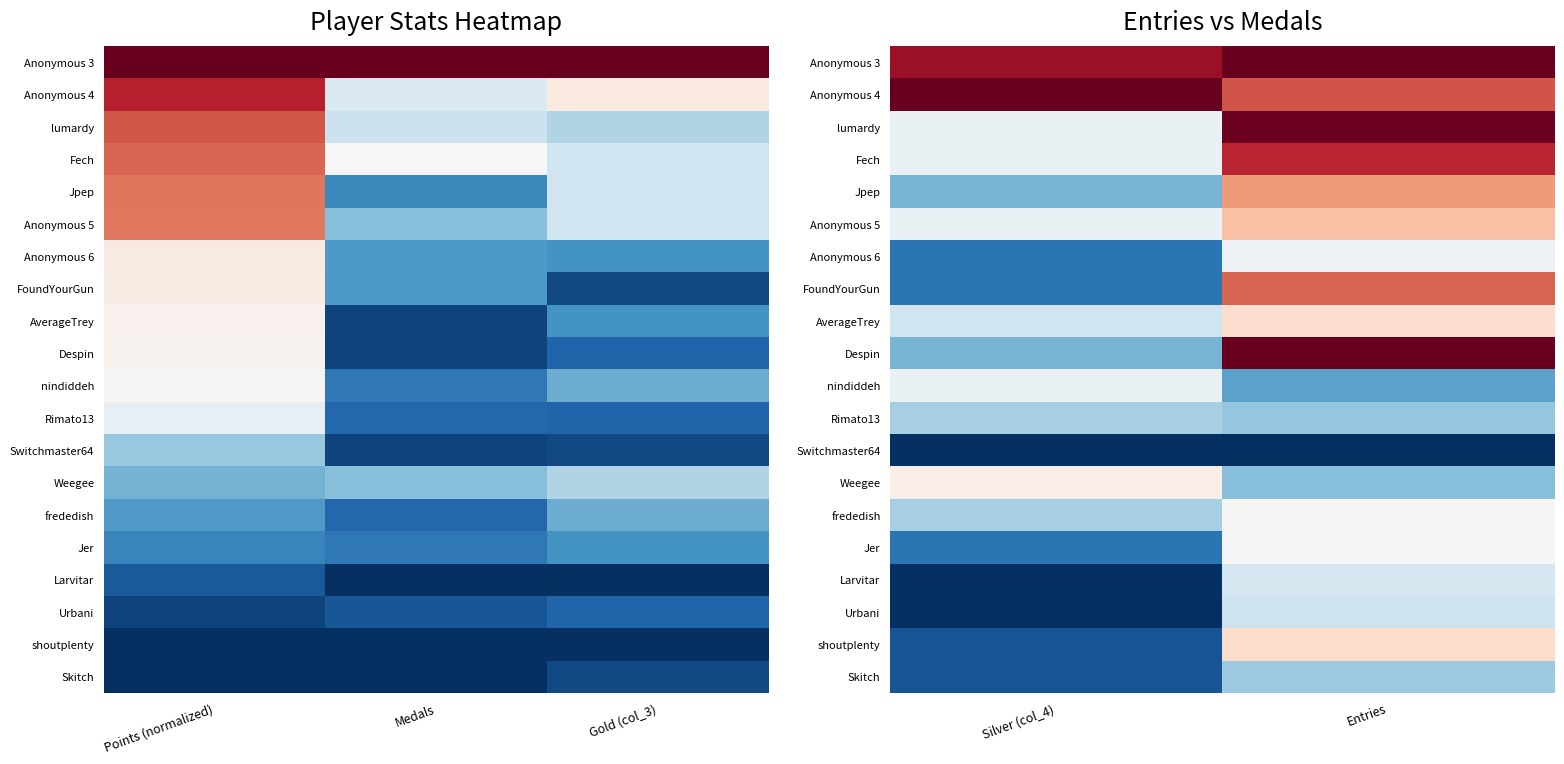

What is the sum of the Rimato13 values at Entries and Silver (col_4)?

0.6